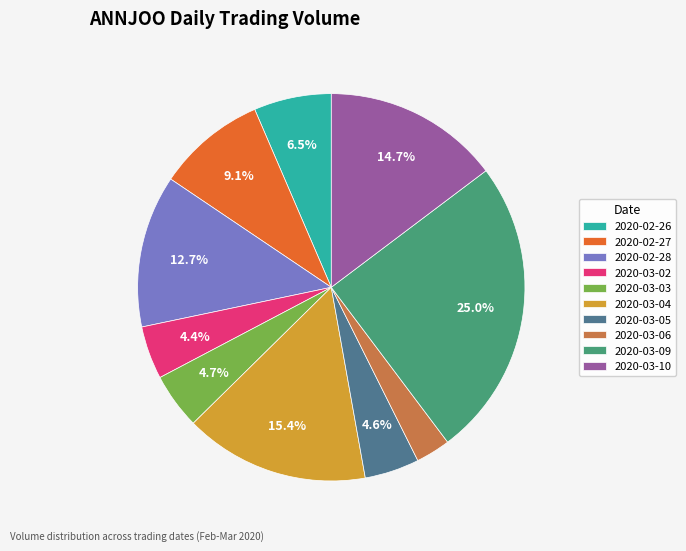

Is 2020-02-28 the majority of the pie?

No